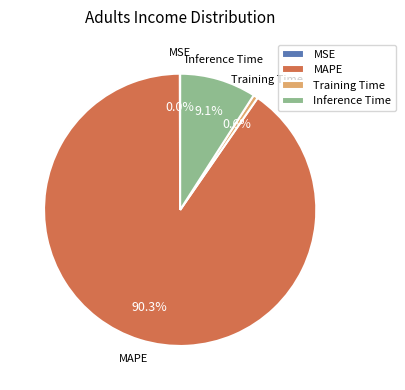

How much of the chart is everything except Inference Time?

90.9%